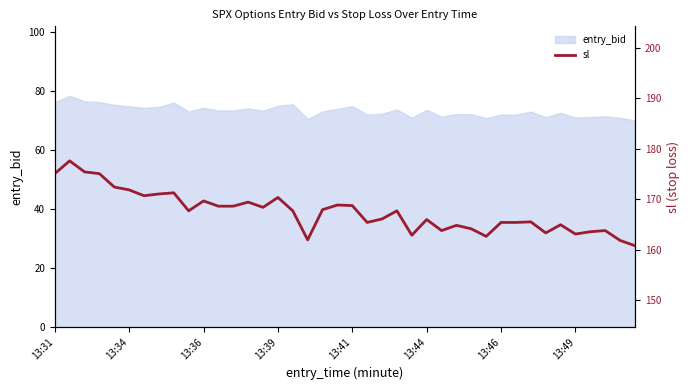

What is the lowest value of the entry_bid series?

69.9